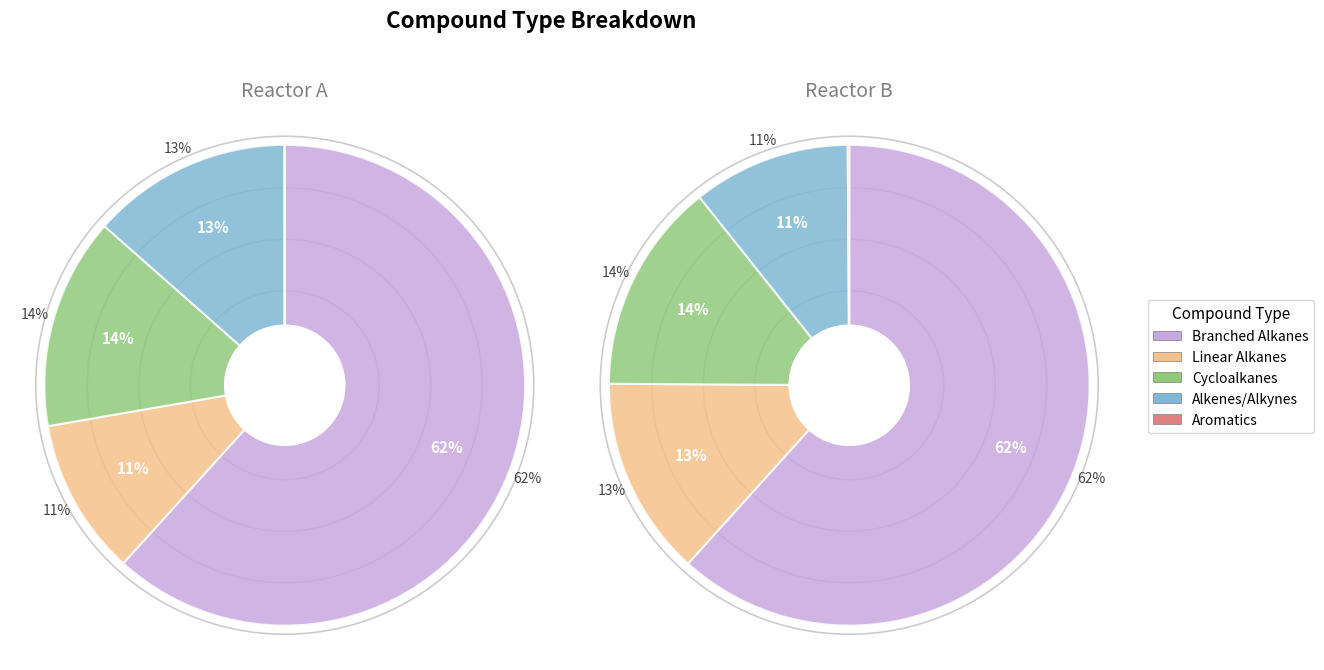

What is the ratio of the value at Linear Alkanes to the value at Alkenes/Alkynes?

0.8